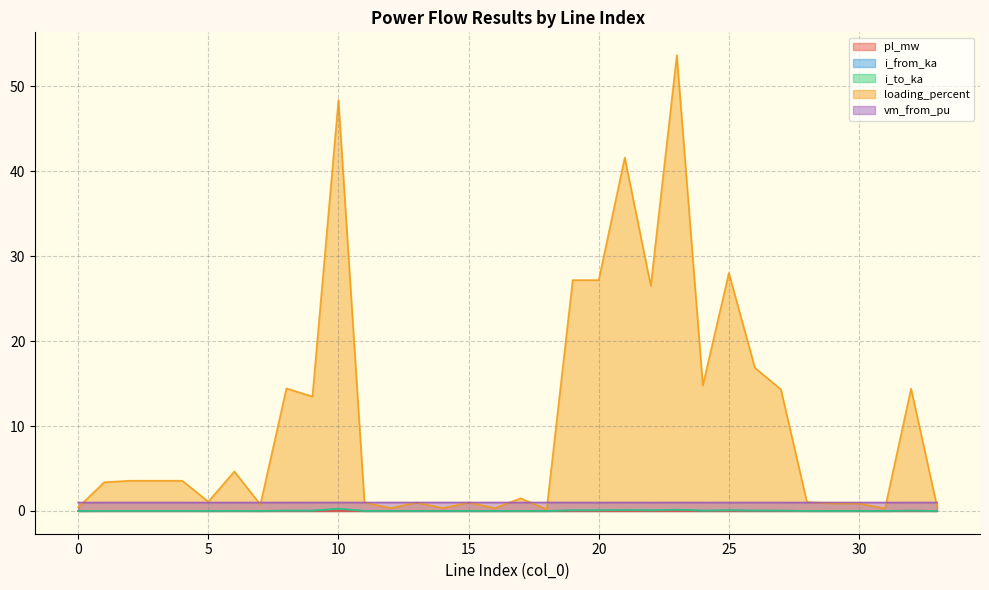

Is the value of i_to_ka at 32 greater than the value of i_from_ka at 10?

No